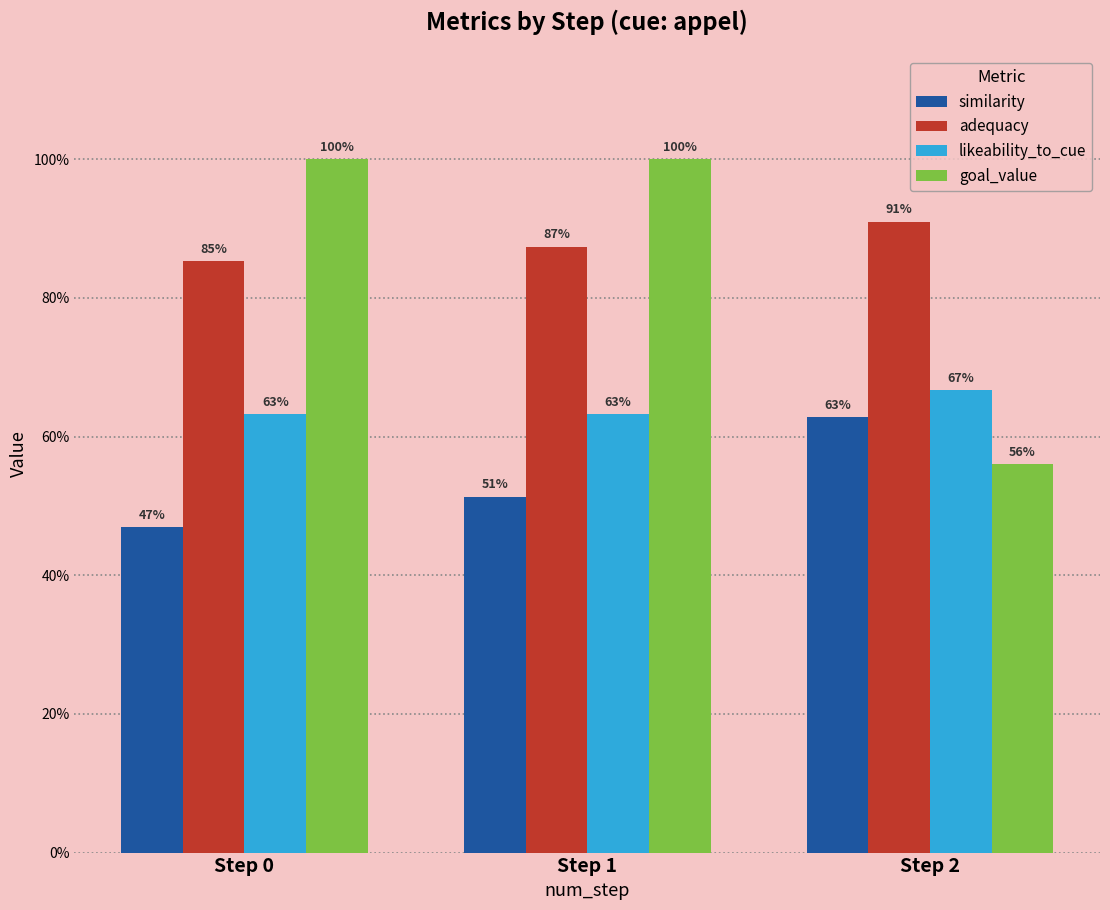

What is the difference between the goal_value values at Step 2 and Step 1?

0.4